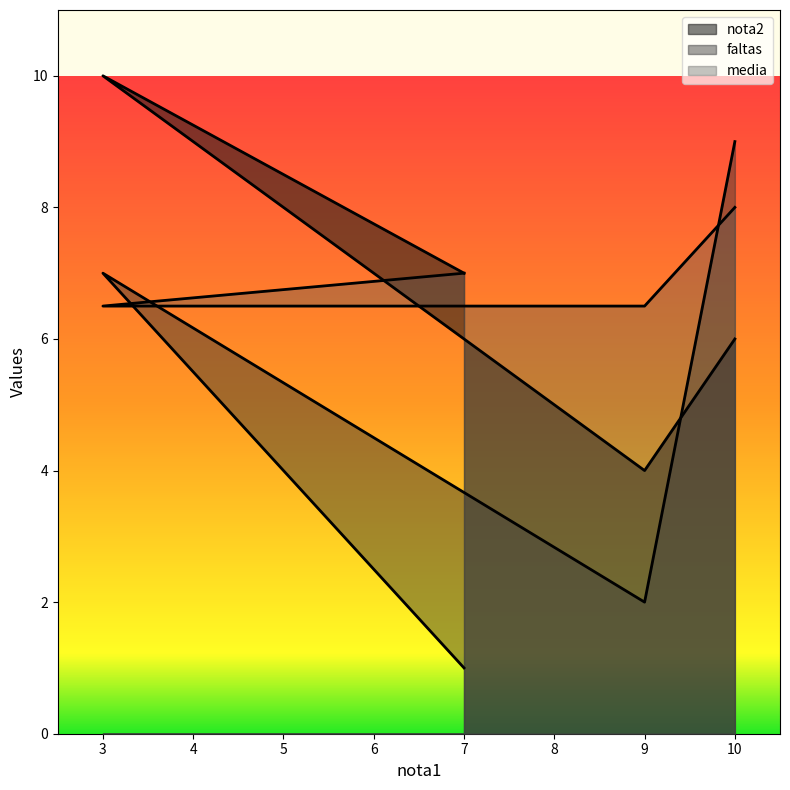

What is the sum of all nota2 values?

27.0